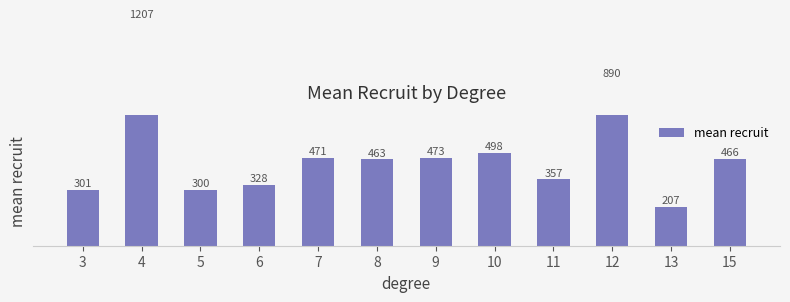

What is the value of the 5th bar from the left?

471.2